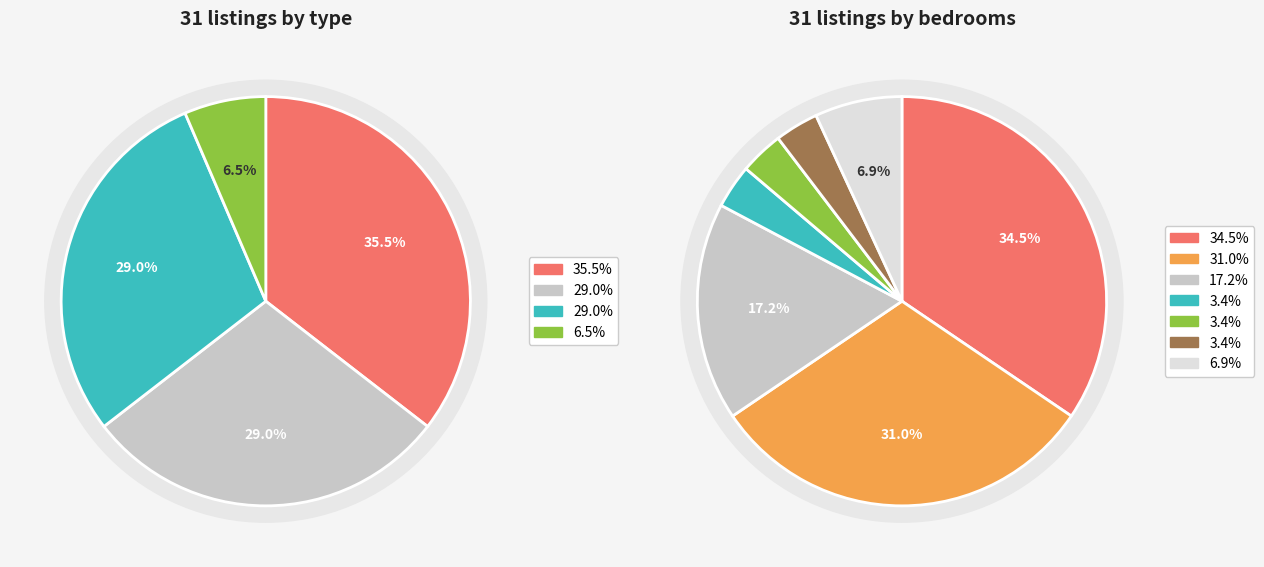

Does 6 hab. account for over 50% of the chart?

No